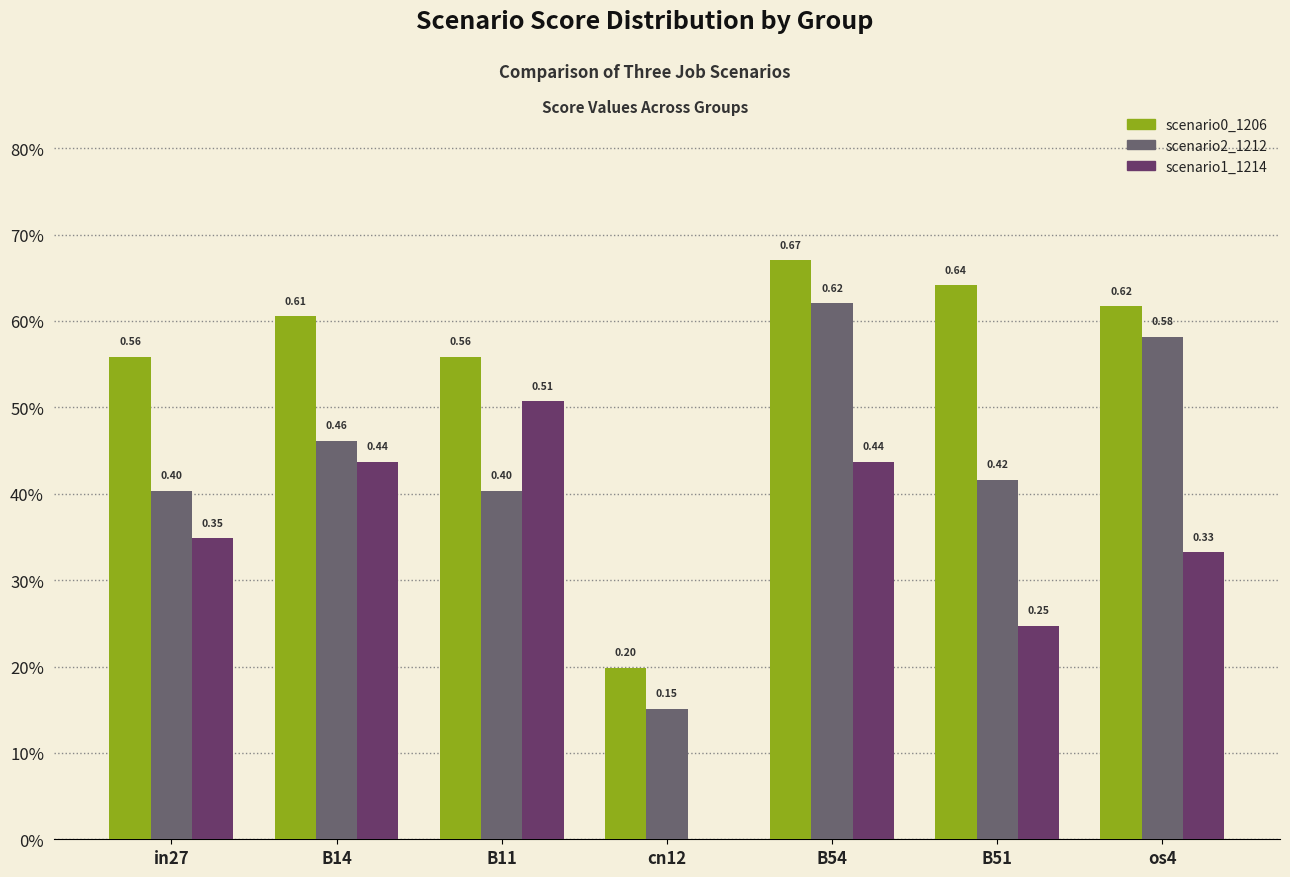

Does the chart contain stacked bars?

No